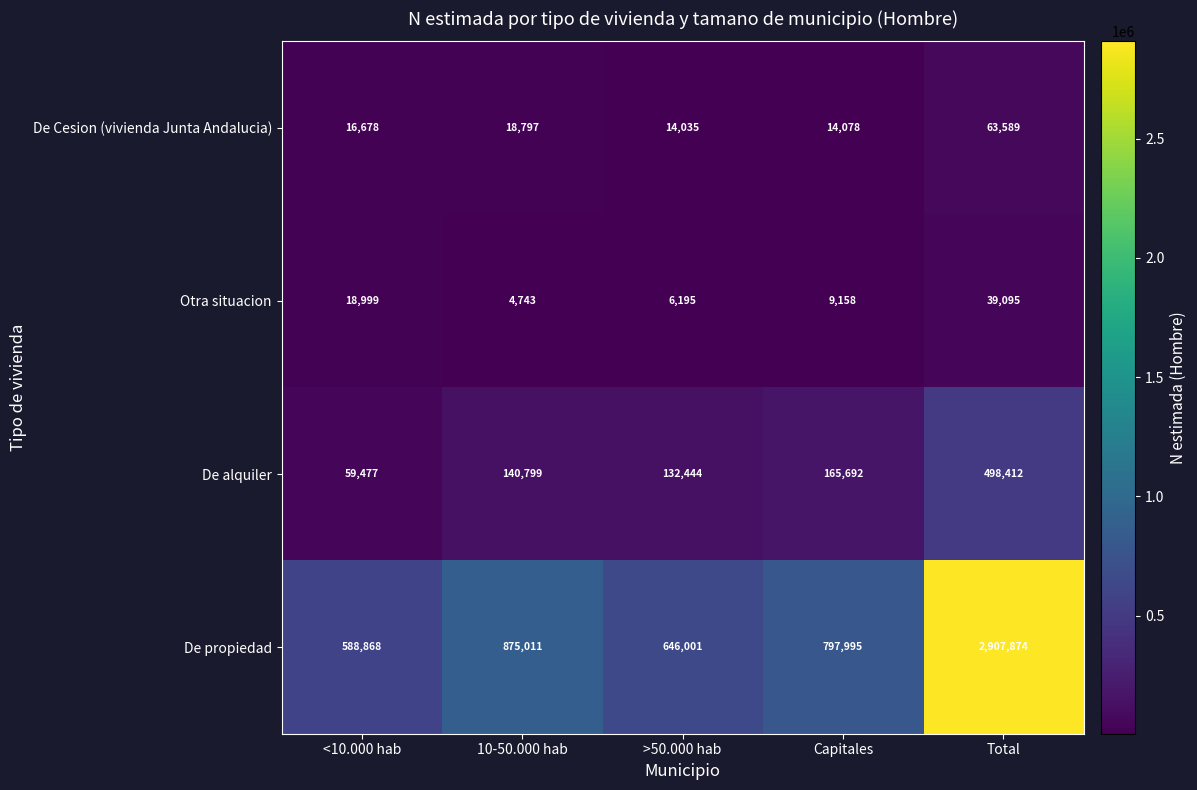

Between <10.000 hab and >50.000 hab, which series saw the biggest shift?

De alquiler